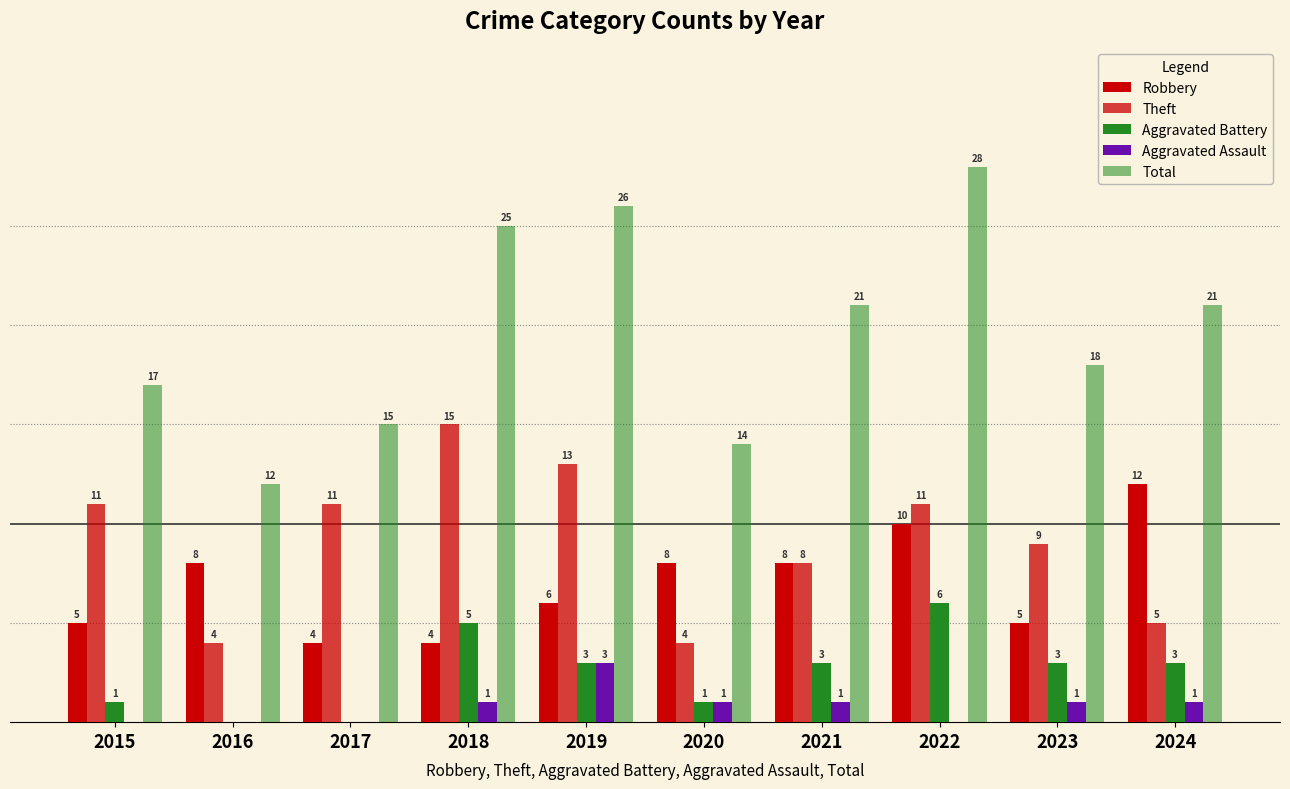

Are the bars grouped side by side (vs. stacked)?

Yes